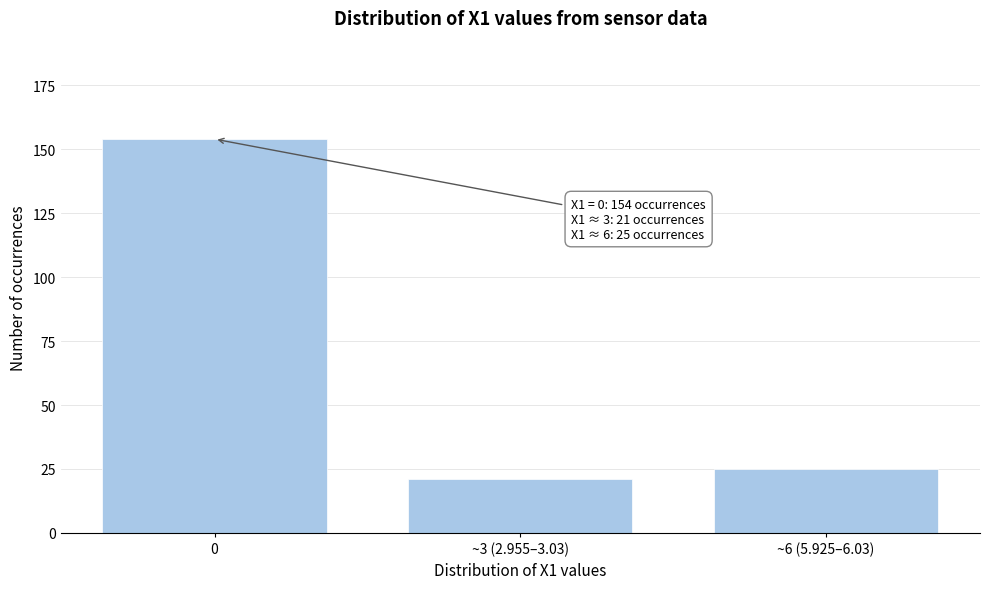

Reading left to right, transcribe all the data shown in this chart.

0=154	~3 (2.955–3.03)=21	~6 (5.925–6.03)=25